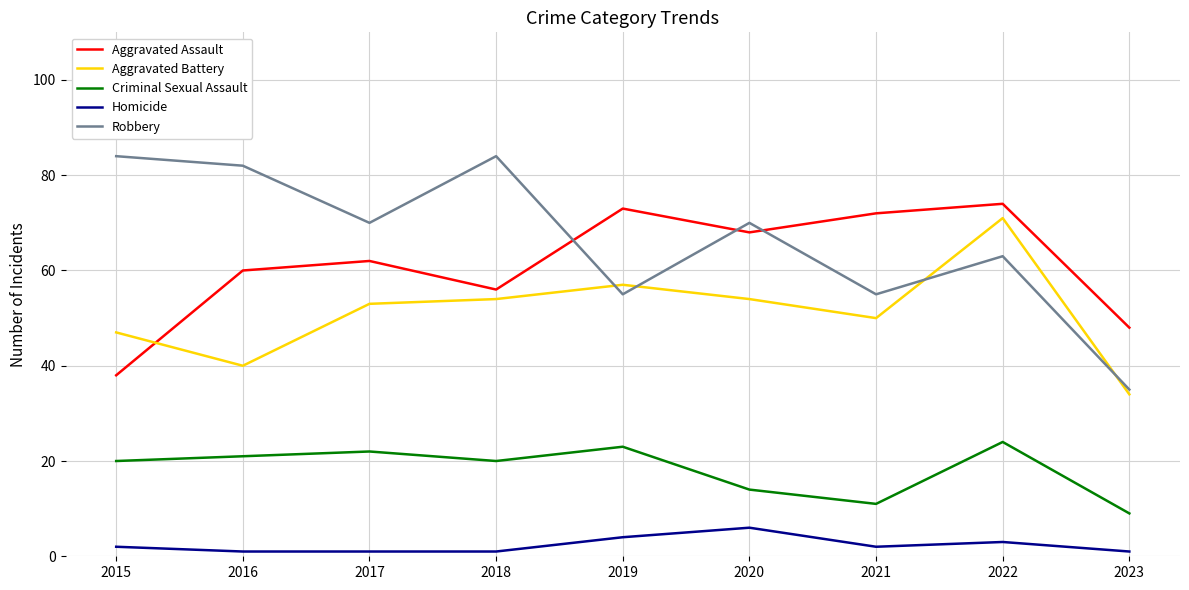

What is the greatest value displayed?

84